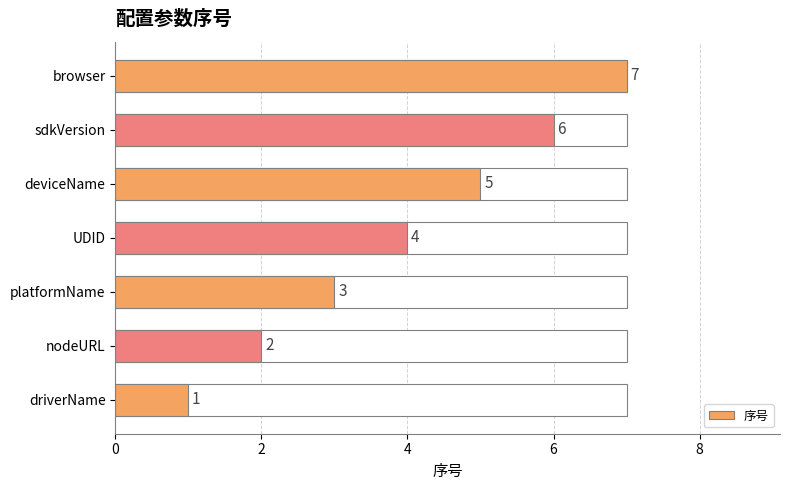

What is the greatest value displayed?

7